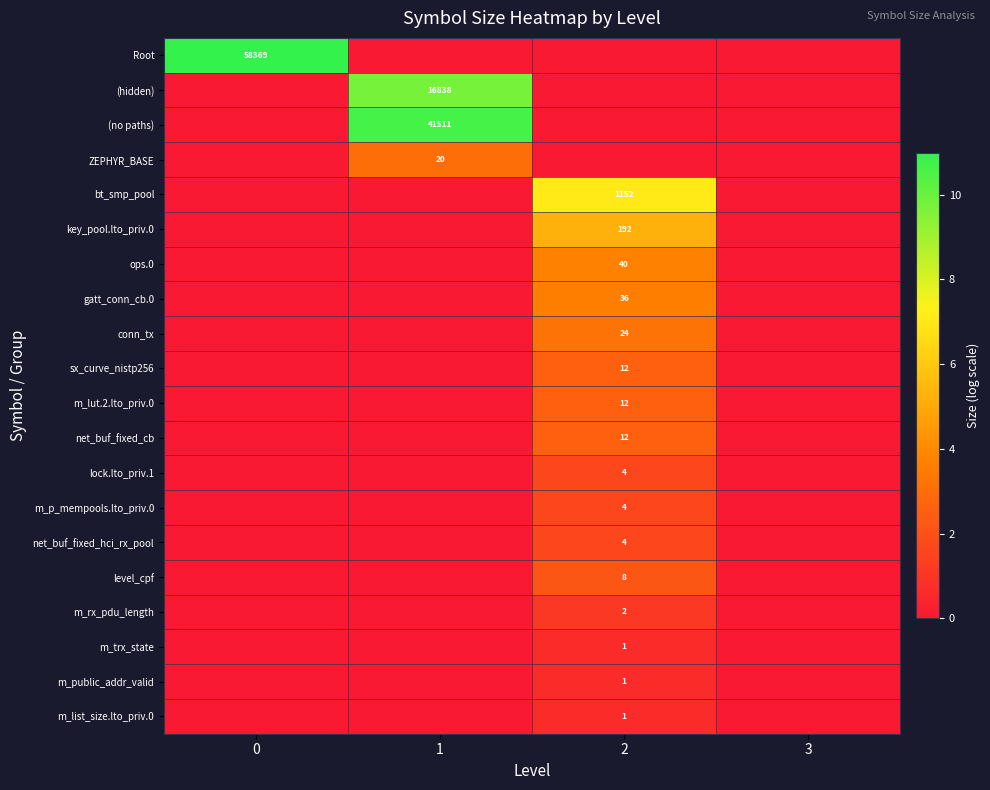

True or false: key_pool.lto_priv.0 has a value of 131 at 2.

False